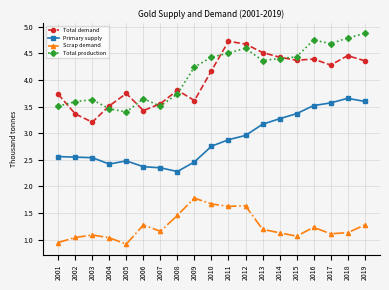

Which category has the highest value in the Primary supply series?

2018